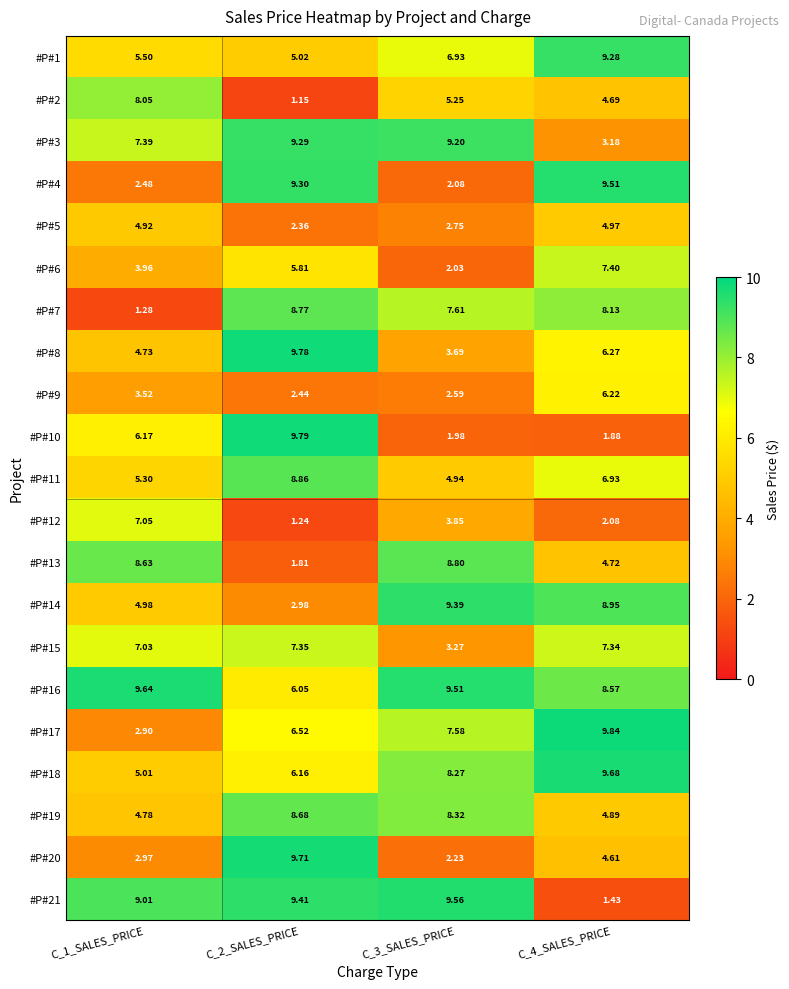

Rank the series by their maximum value, from lowest to highest.

#P#5, #P#9, #P#12, #P#15, #P#6, #P#2, #P#19, #P#7, #P#13, #P#11, #P#1, #P#3, #P#14, #P#4, #P#21, #P#16, #P#18, #P#20, #P#8, #P#10, #P#17